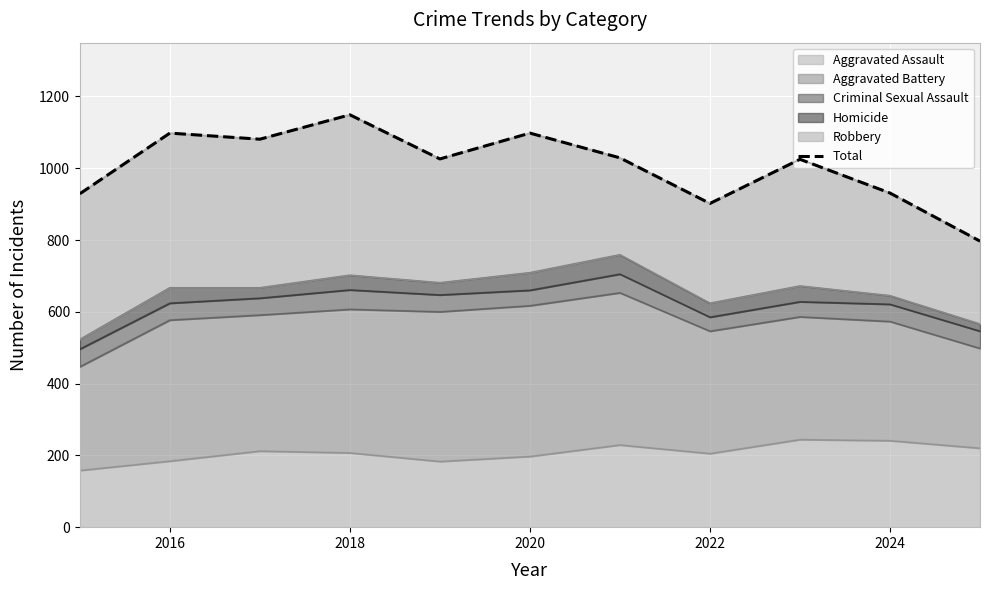

Is it true that Aggravated Assault equals 241 at 2024?

True